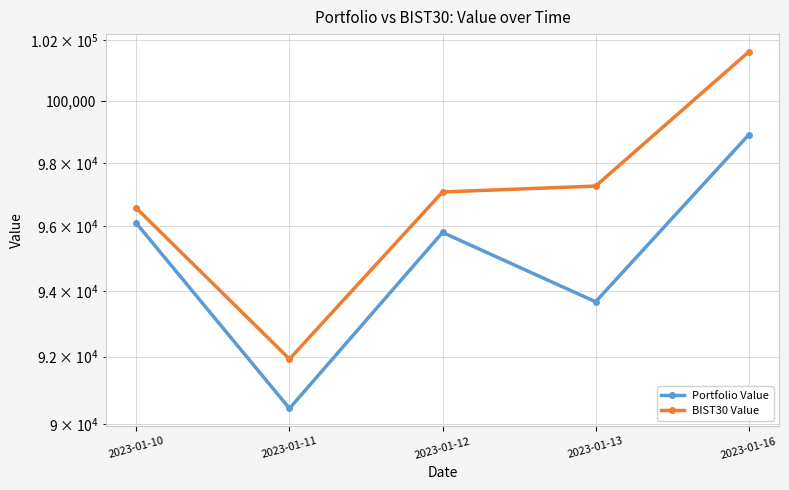

Where does the Portfolio Value series first go above 95805?

2023-01-10